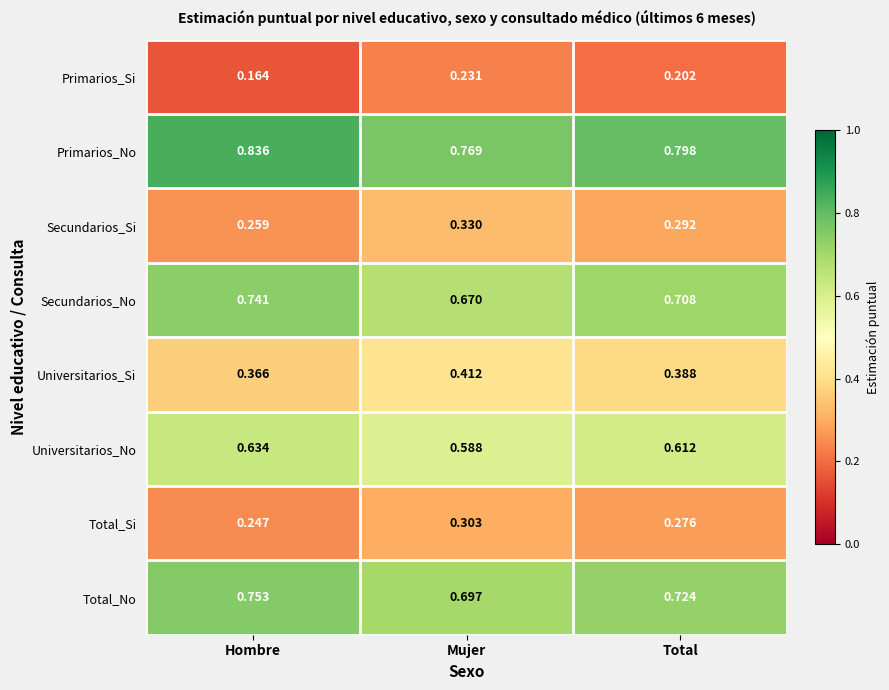

Rank the series at Mujer from highest to lowest value.

Primarios_No, Total_No, Secundarios_No, Universitarios_No, Universitarios_Si, Secundarios_Si, Total_Si, Primarios_Si